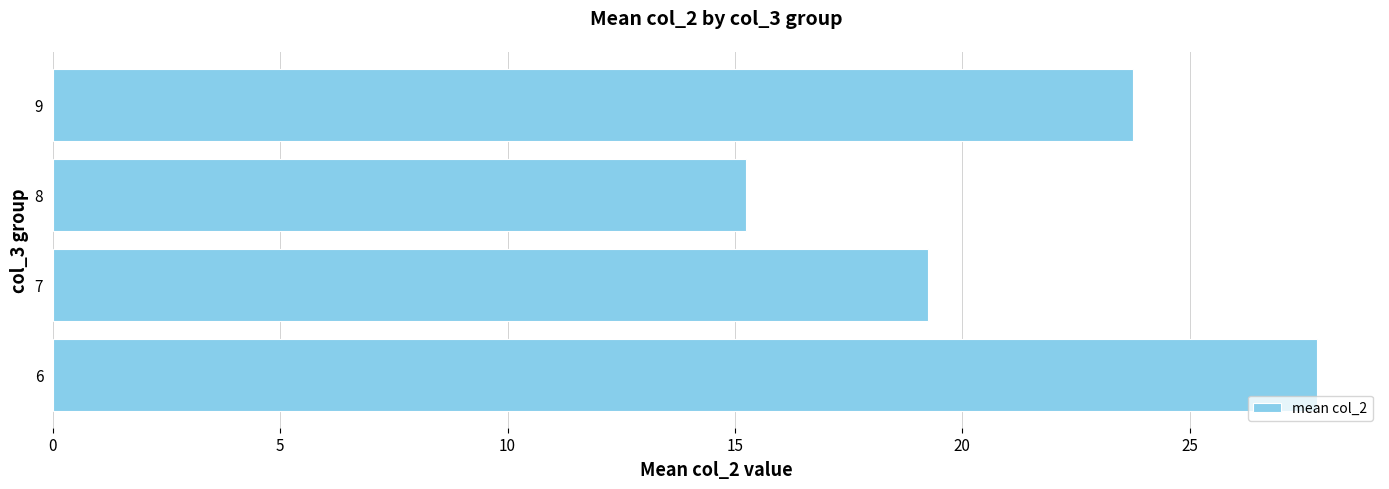

True or false: the data shows 23.2 at 8.

False